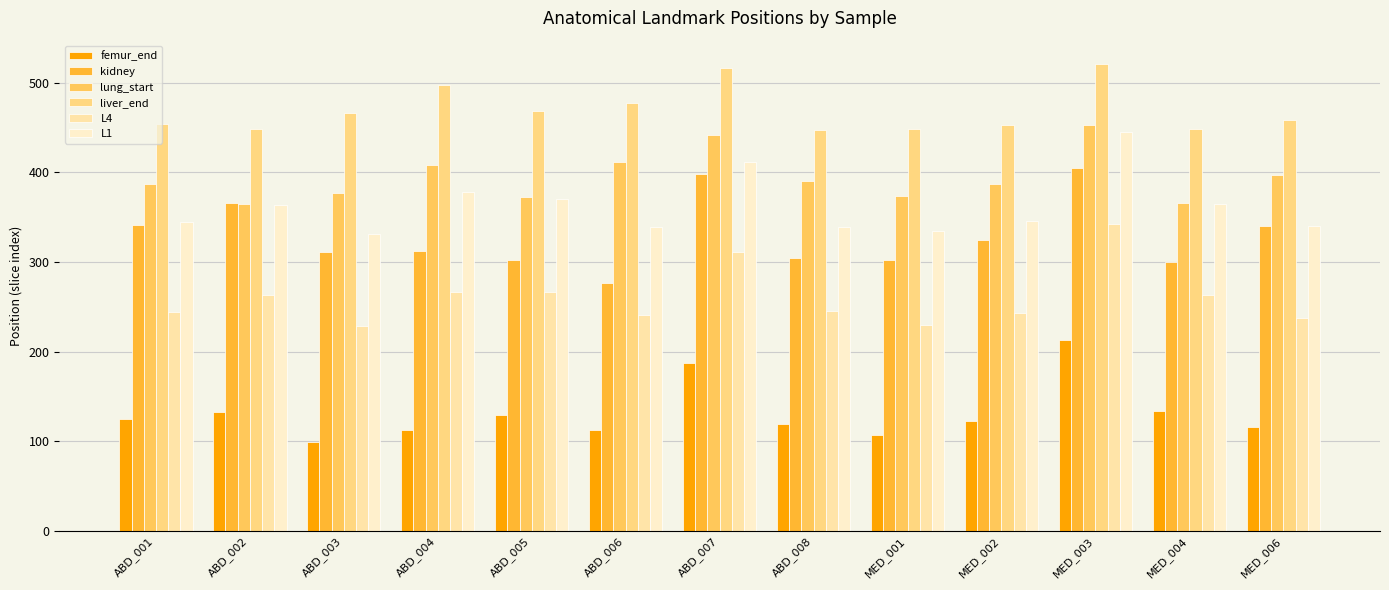

Which series has the largest total across all categories?

liver_end